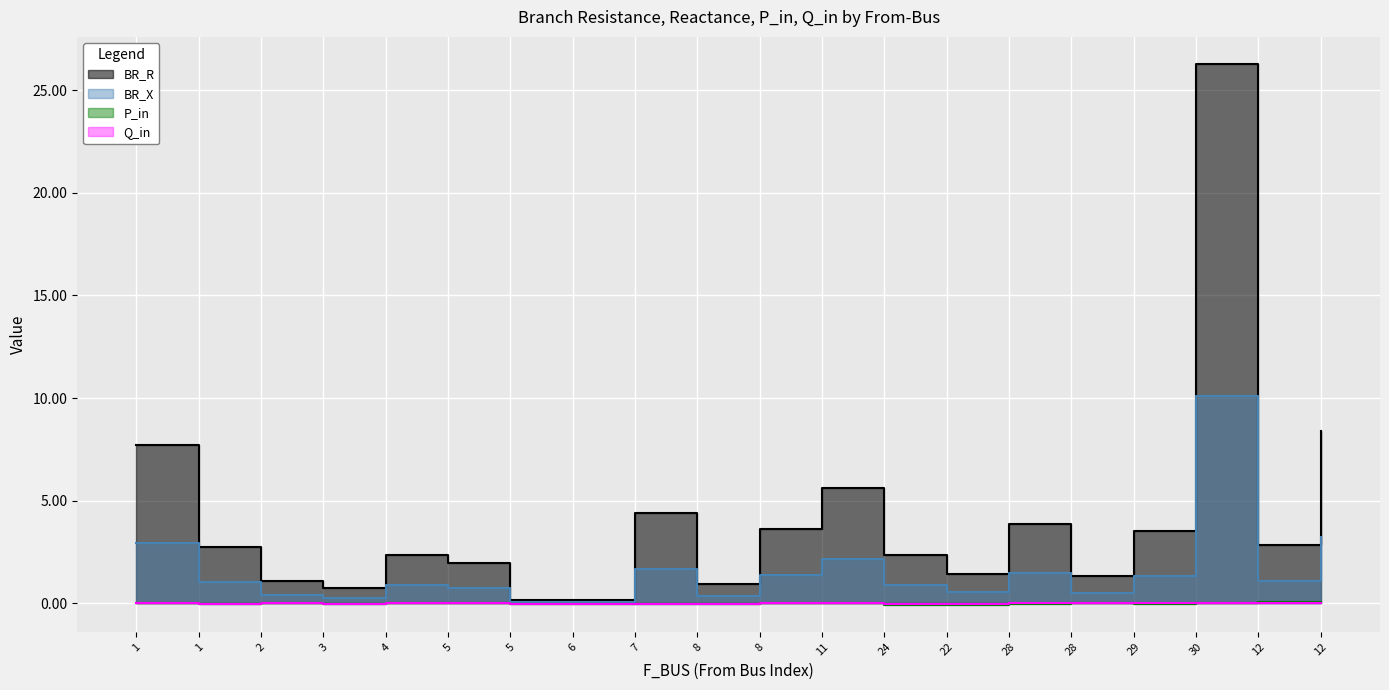

True or false: BR_R and Q_in cross at least once.

False